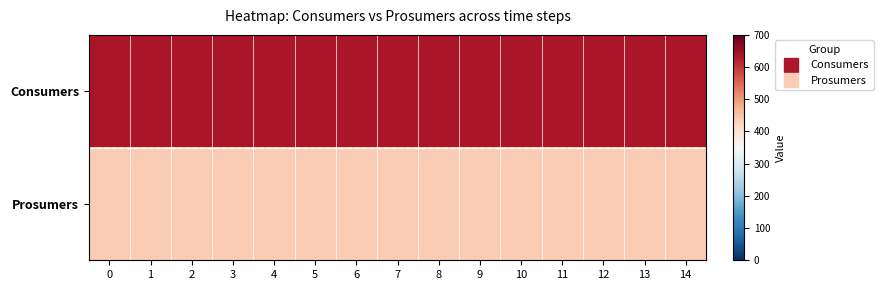

How many data points does each series have?

15